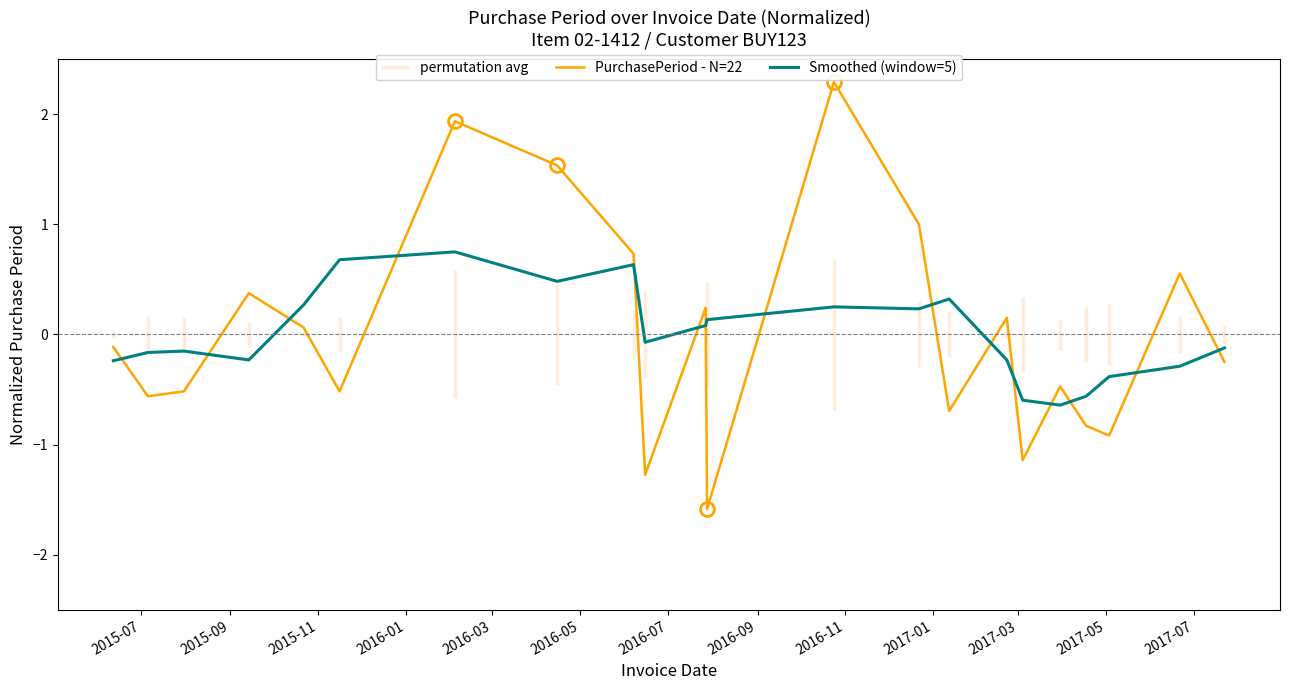

How many data points does each series have?

22